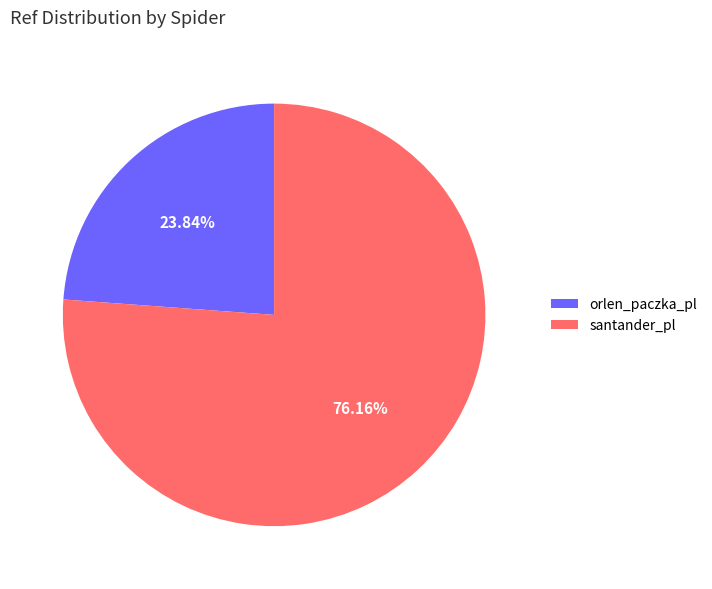

Is it true that orlen_paczka_pl is 24% of the pie?

True